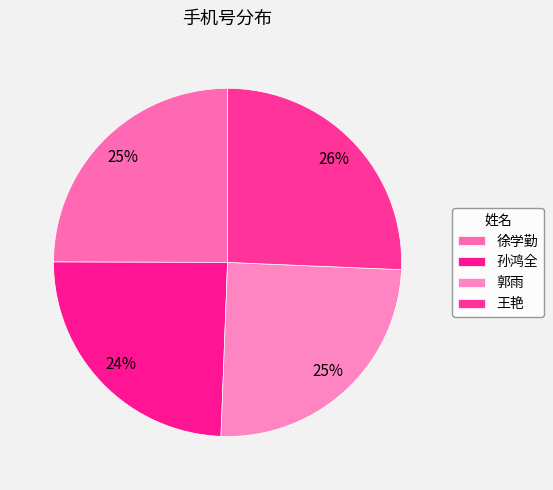

Rank the categories by value from highest to lowest.

王艳, 徐学勤, 郭雨, 孙鸿全